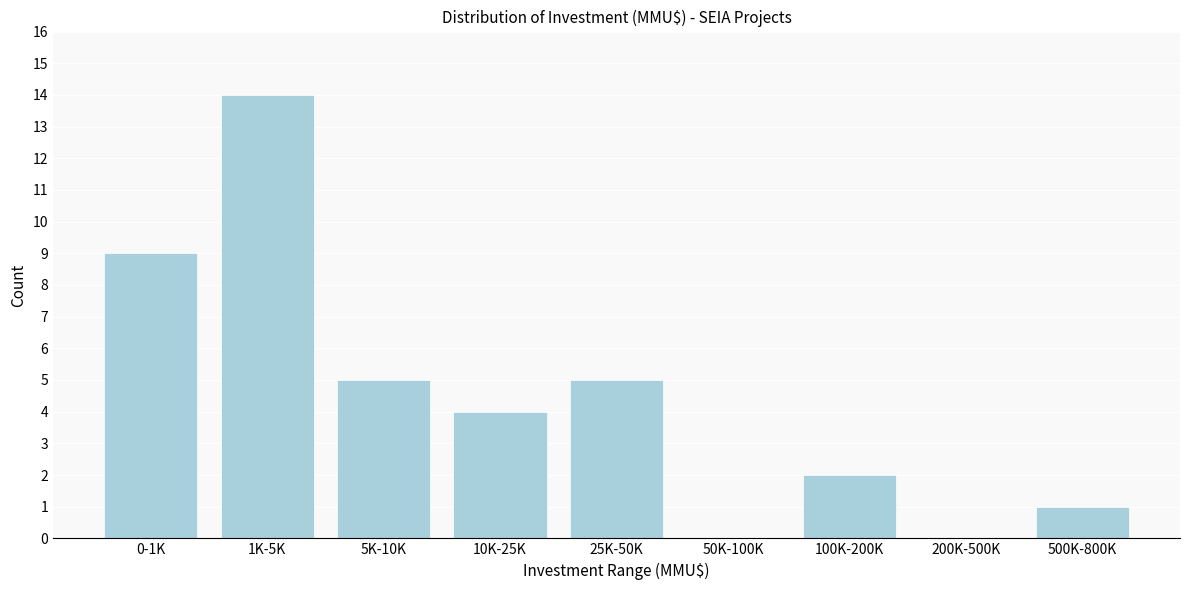

Reading right to left, list all the values displayed in this chart.

500K-800K=1	200K-500K=0	100K-200K=2	50K-100K=0	25K-50K=5	10K-25K=4	5K-10K=5	1K-5K=14	0-1K=9